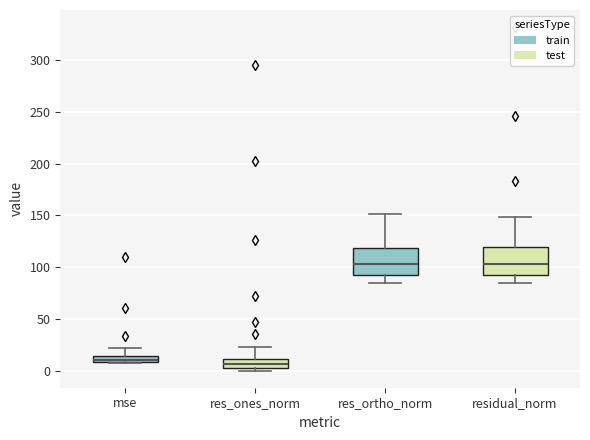

Where is the lower edge of the box for res_ones_norm on the y-axis? The values are not printed on the chart, so give them approximately, as read against the axis.

5